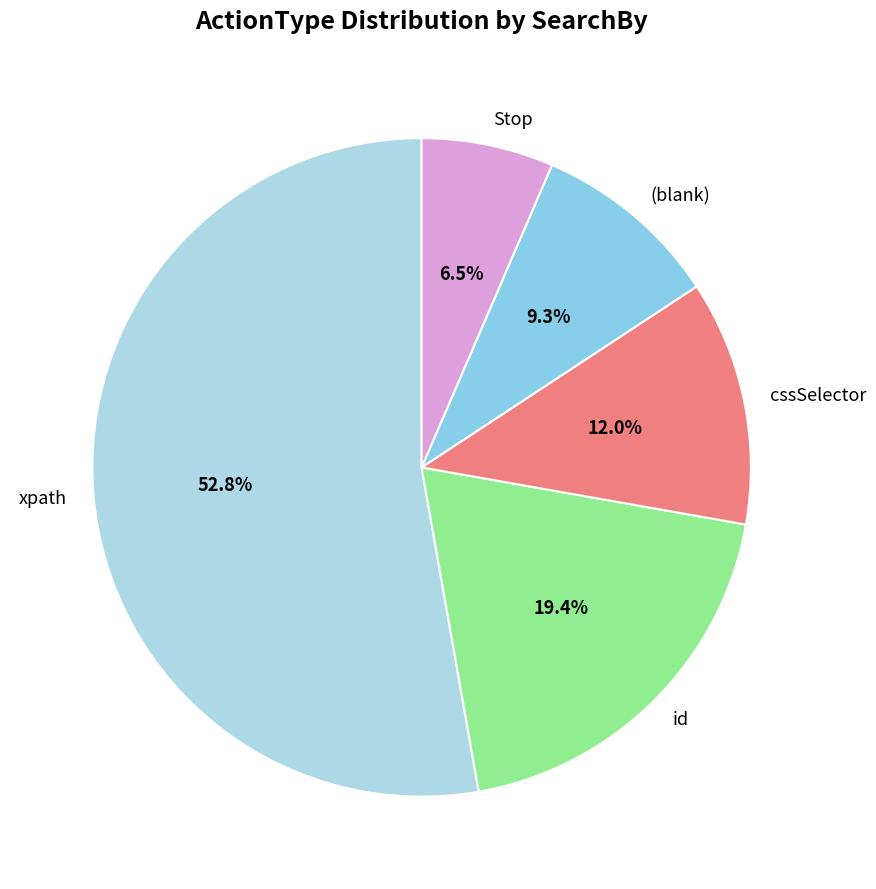

What percentage is the xpath slice, to the nearest percent?

53%